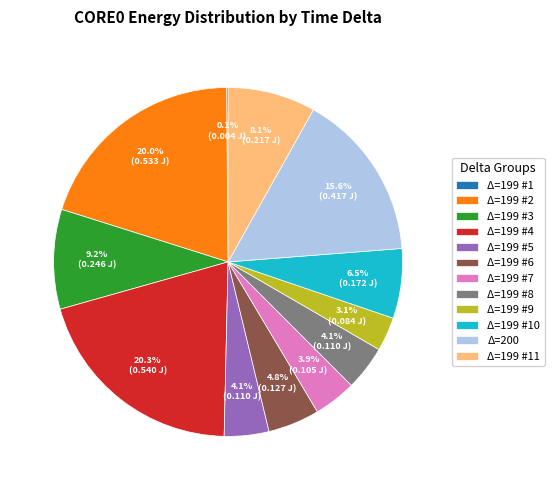

Does any single category account for the majority?

No